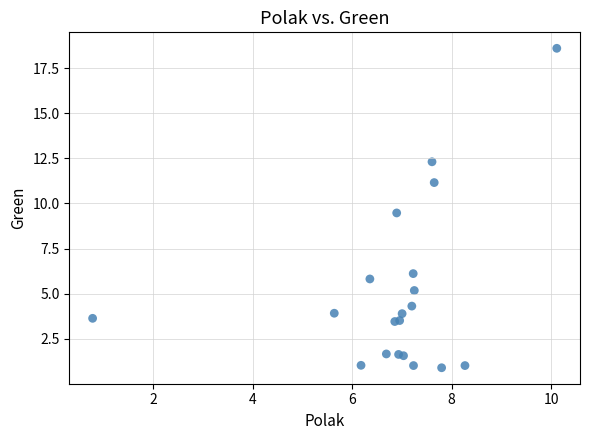

What Y value in the scatter plot is closest to 9?

9.5